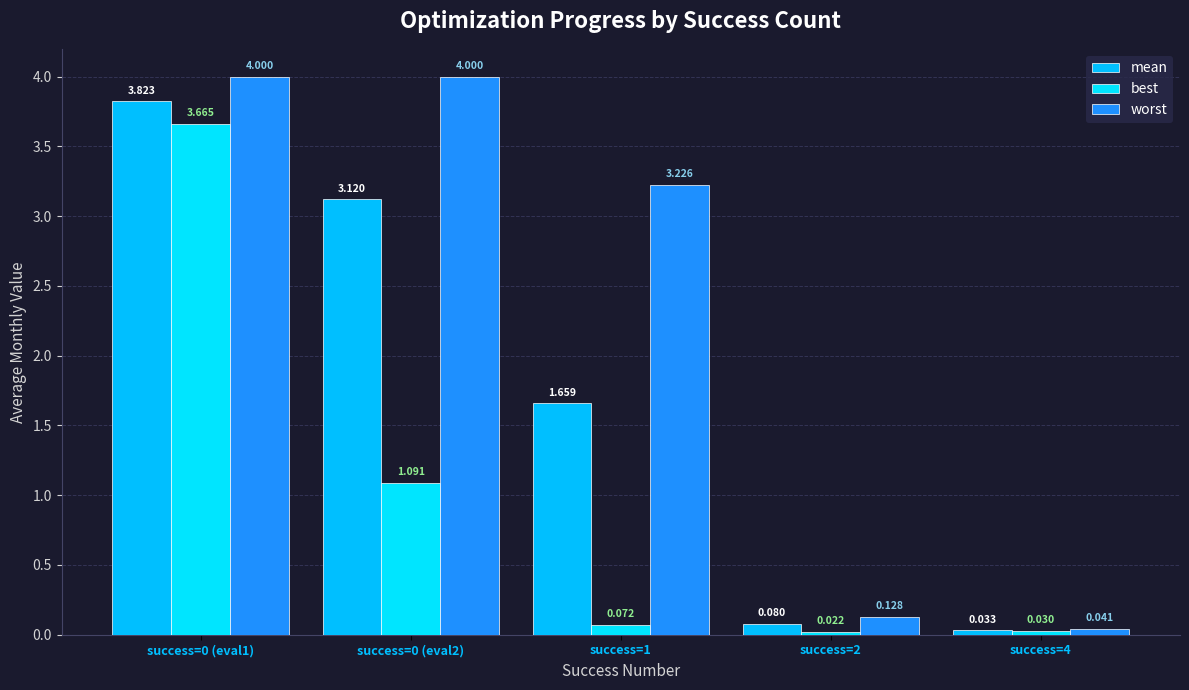

Are the bars grouped side by side (vs. stacked)?

Yes